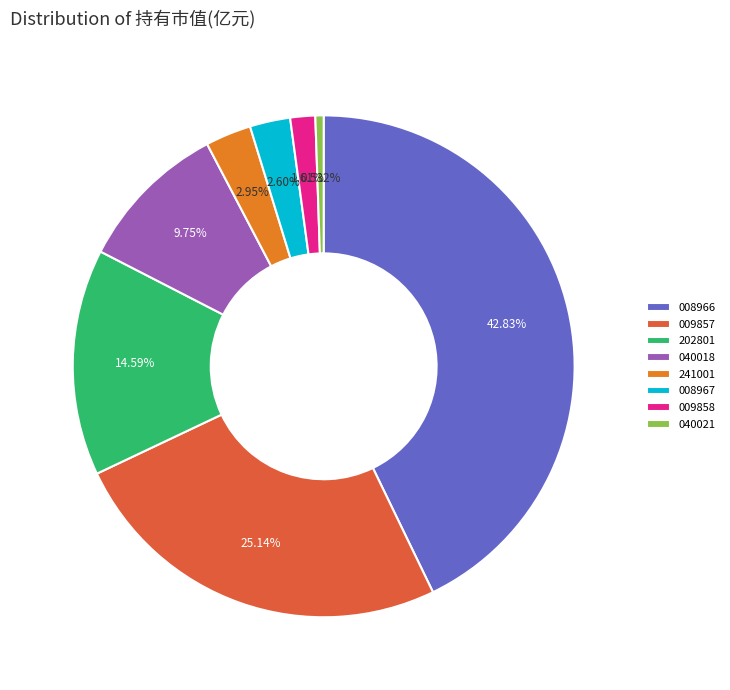

Is 009858 the majority of the pie?

No